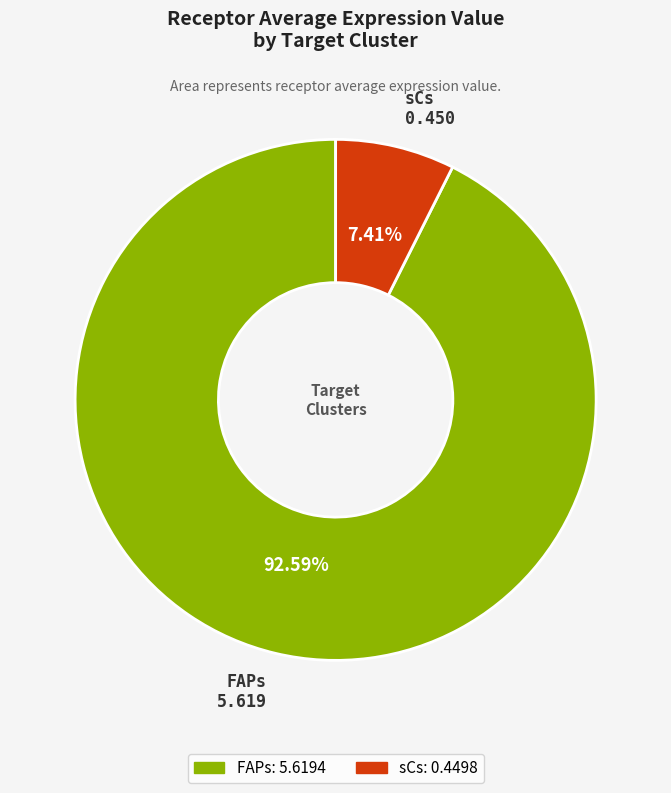

To the nearest percent, what is the difference between the sCs and FAPs slice percentages?

85%